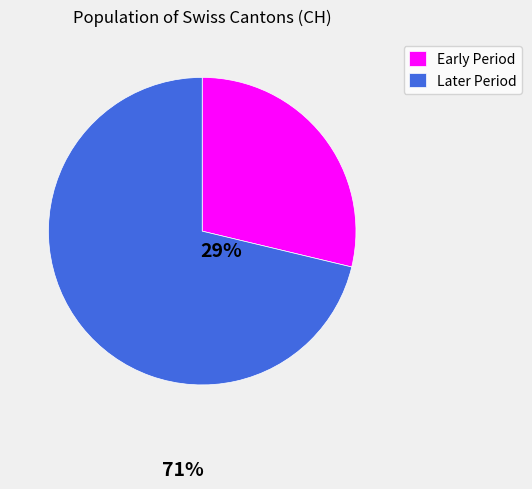

Which has a higher value, Early Period or Later Period?

Later Period